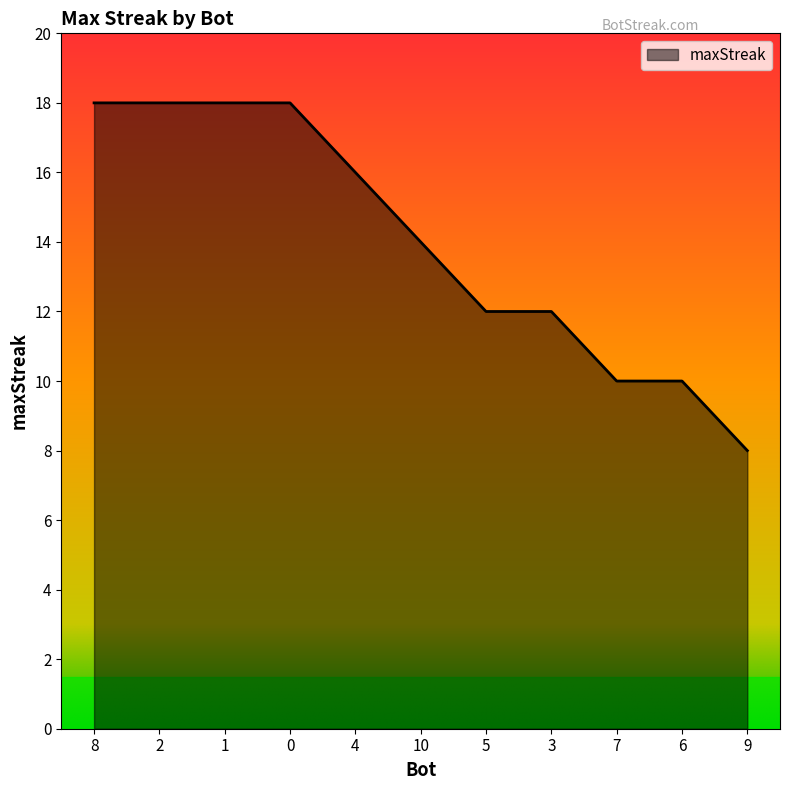

What position from the right is 1?

9